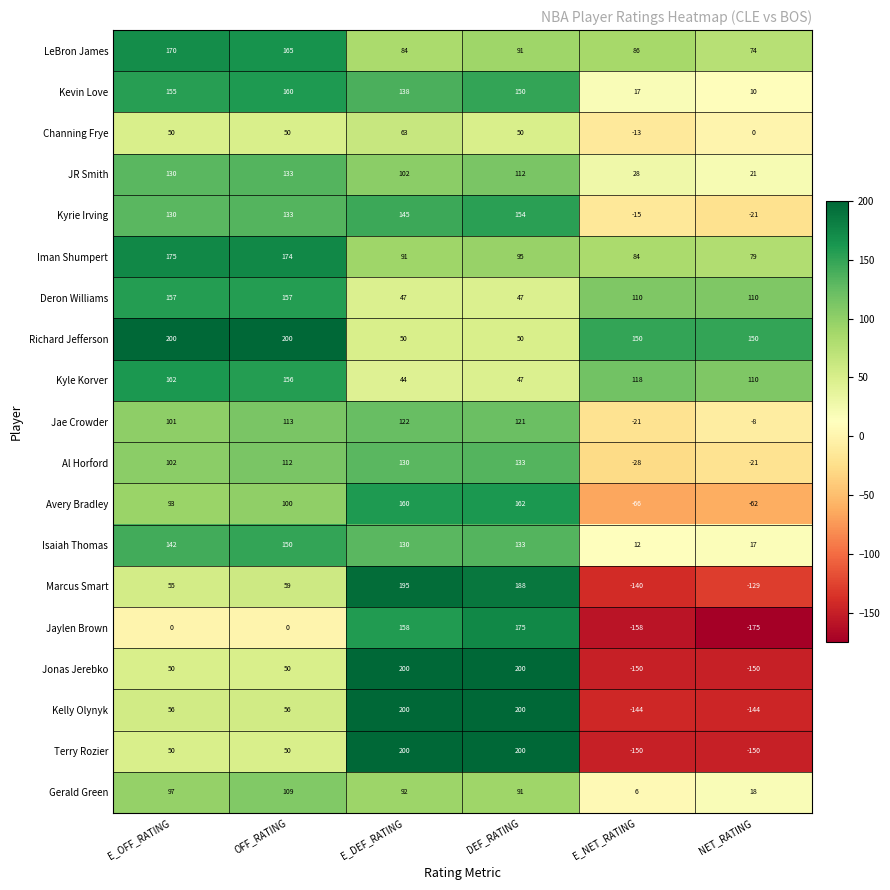

Between E_DEF_RATING and DEF_RATING, which series saw the biggest shift?

Jaylen Brown